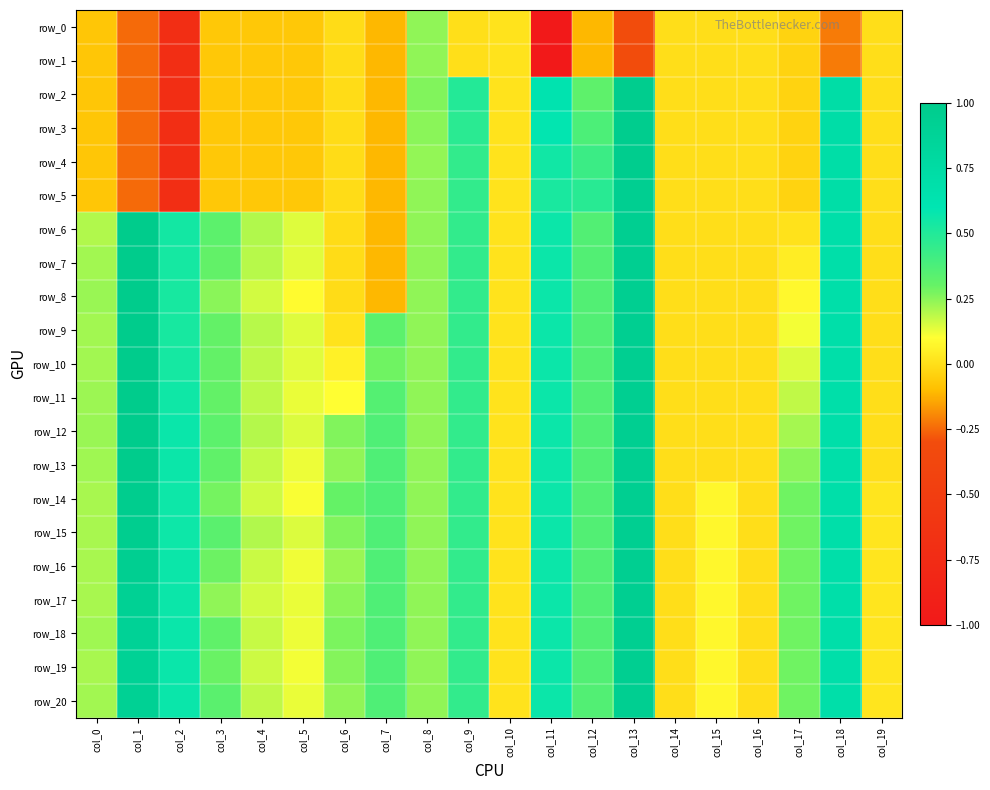

Count the number of categories in the chart.

20